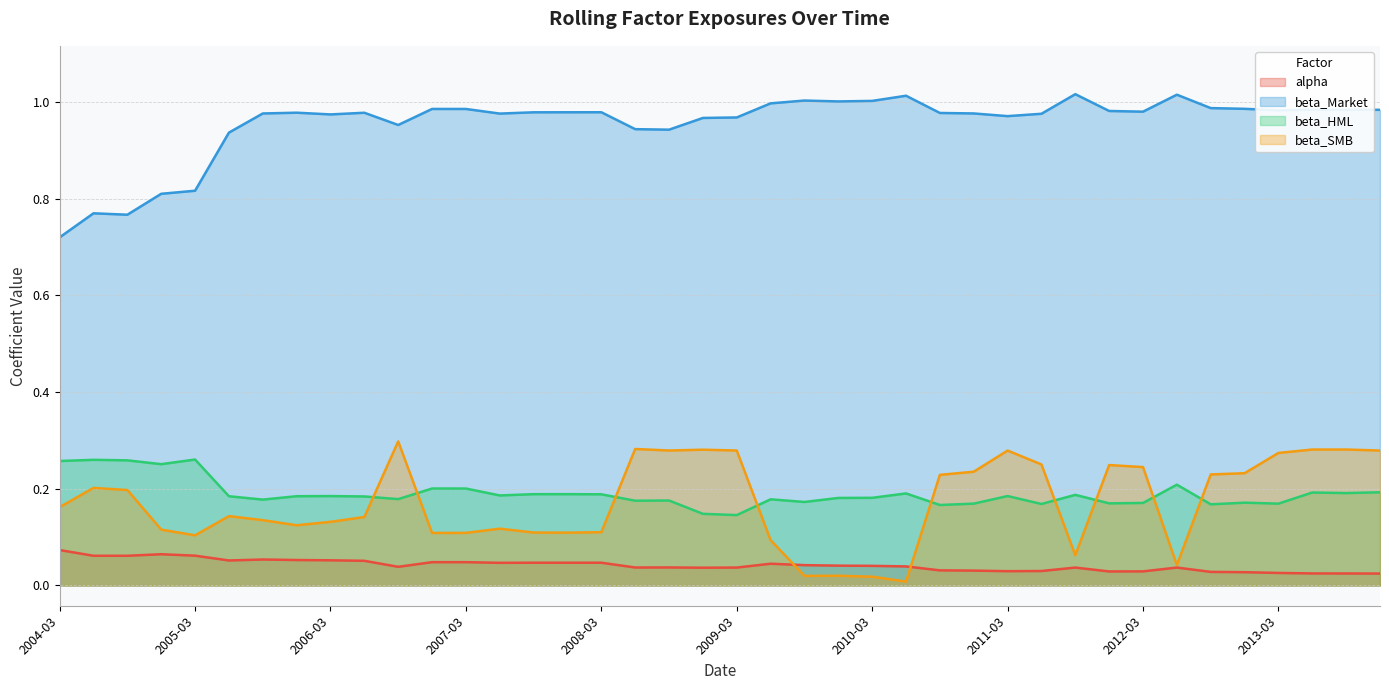

What is the difference between the highest and lowest values at 2007-12?

0.9